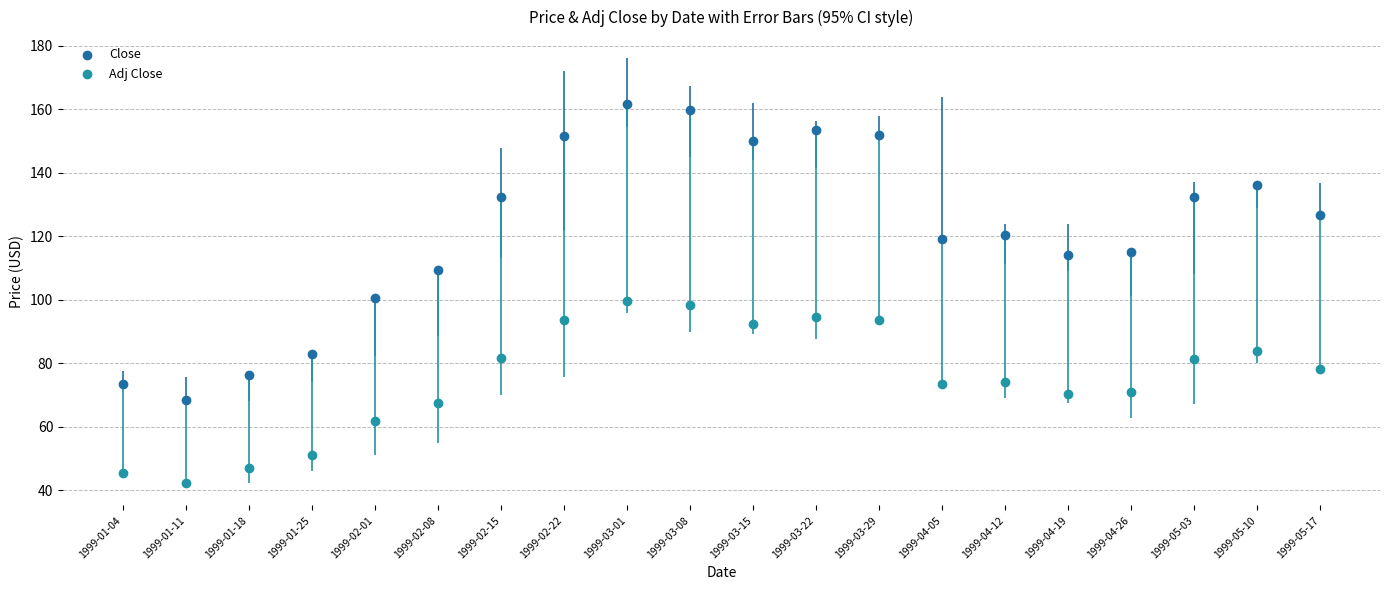

Which series reaches the maximum Y coordinate?

Close